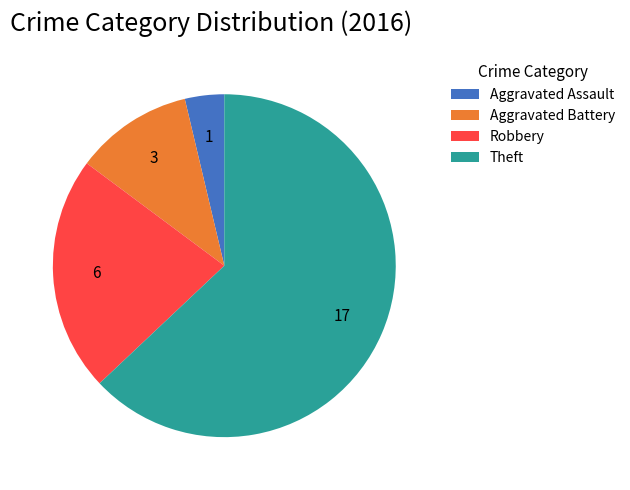

Which slice is the largest?

Theft